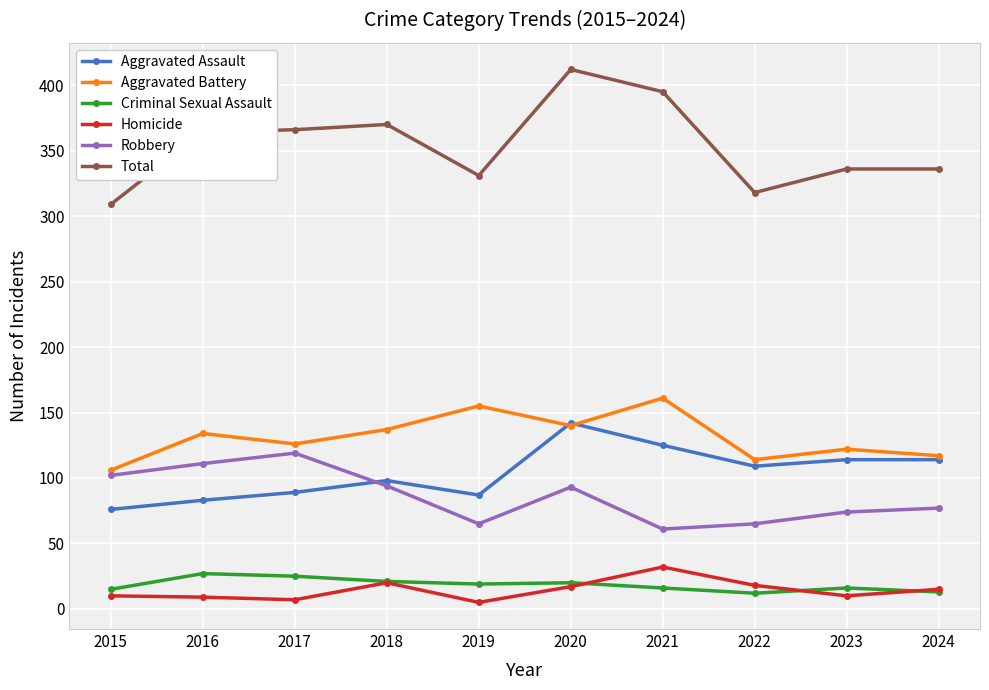

Between 2015 and 2017, which series saw the biggest shift?

Total